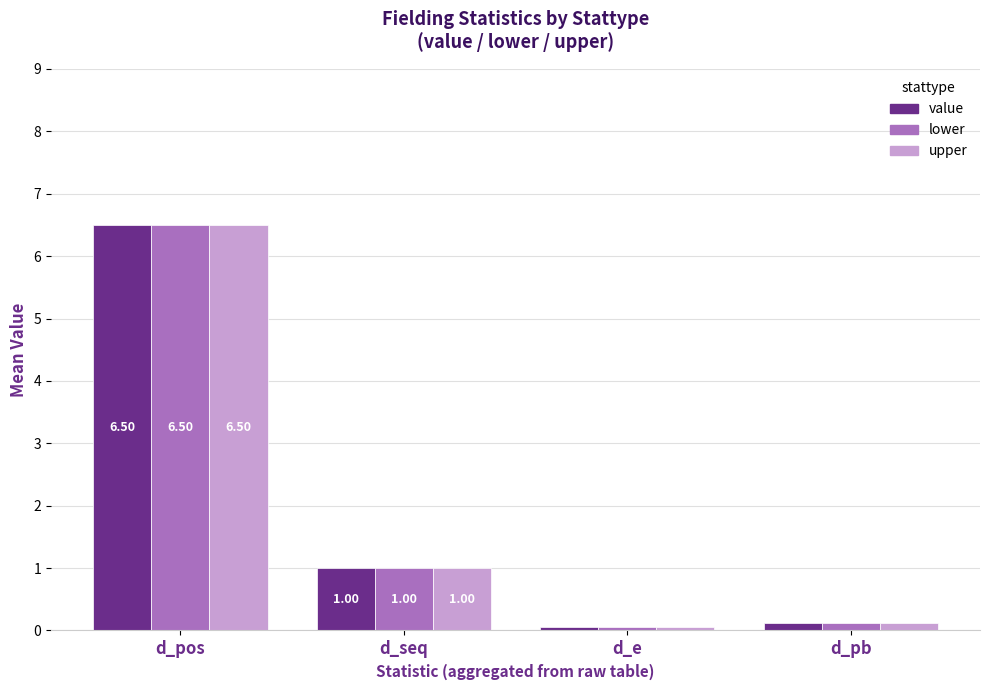

List the labels in order of lower value, largest first.

d_pos, d_seq, d_pb, d_e